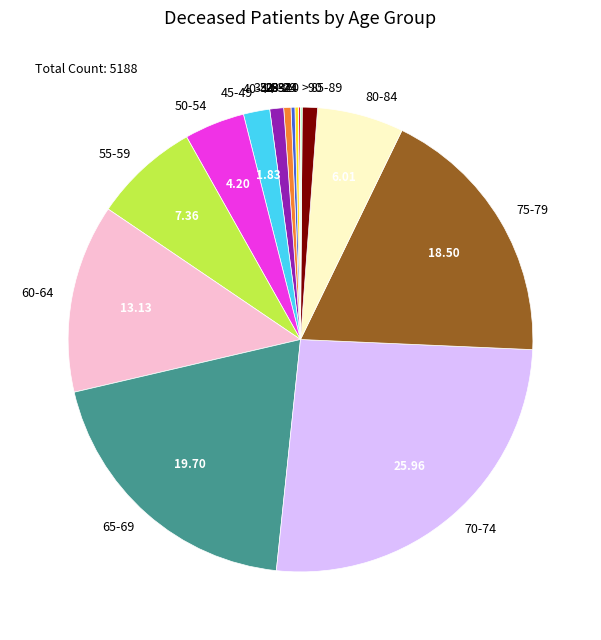

Does 65-69 represent more than half of the total?

No